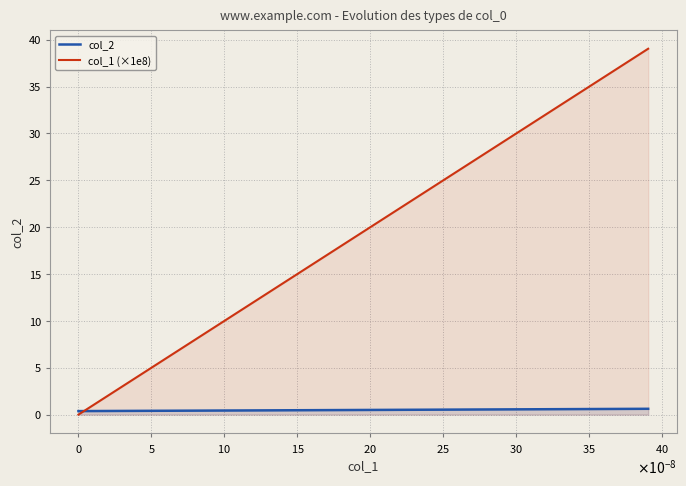

What is the maximum value shown in the chart?

39.0